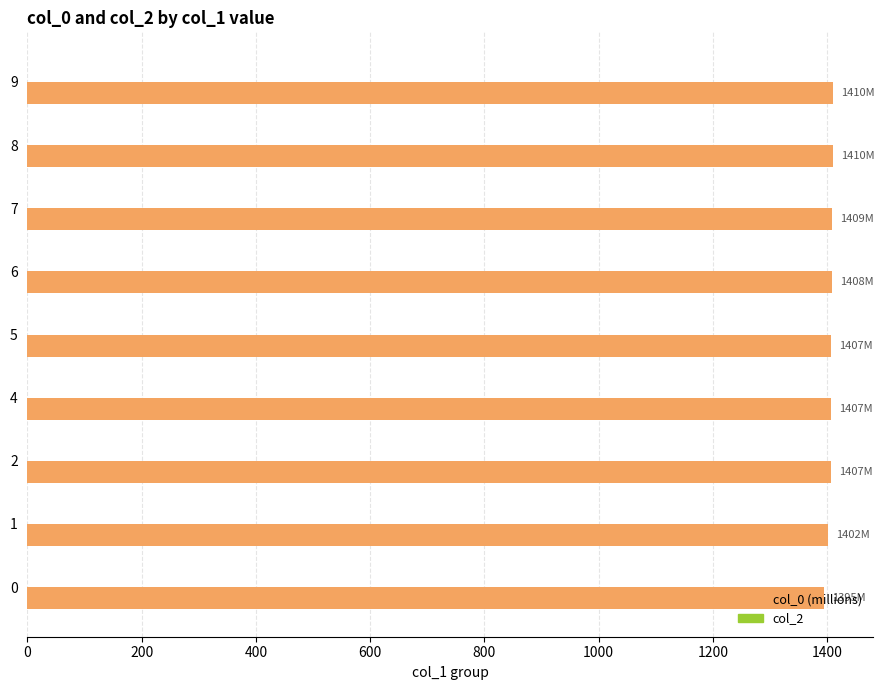

What is the value of the 4th bar from the top?

1408.2